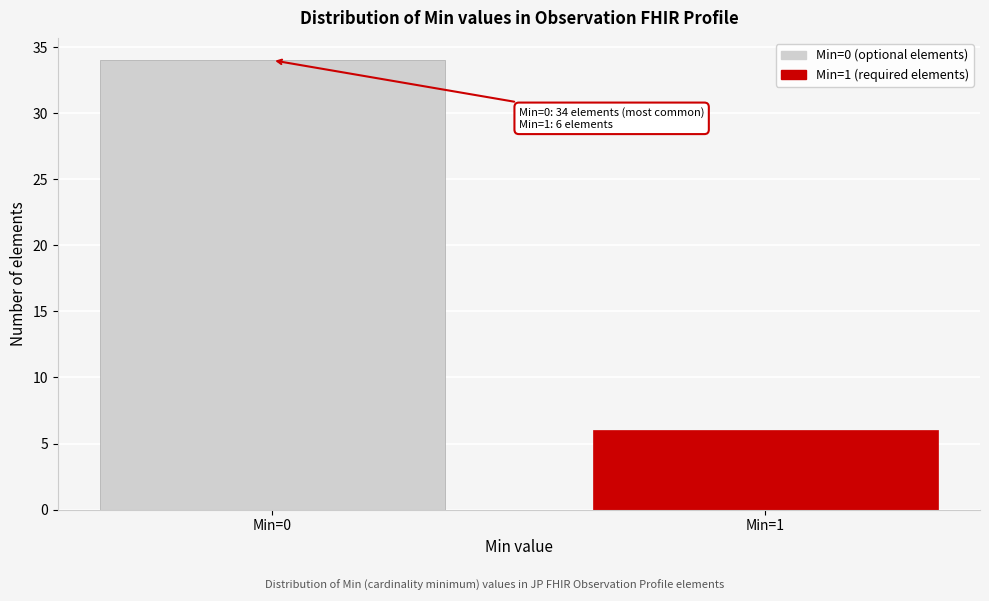

Reading left to right, what are all the values shown in this chart?

Min=0=34	Min=1=6